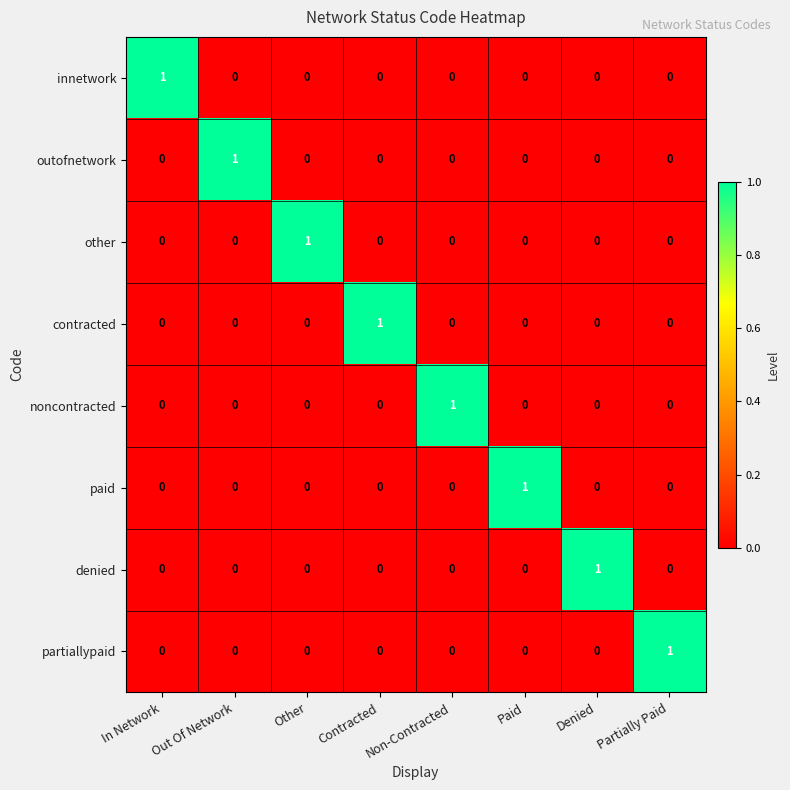

At how many categories does at least one series exceed 0?

8